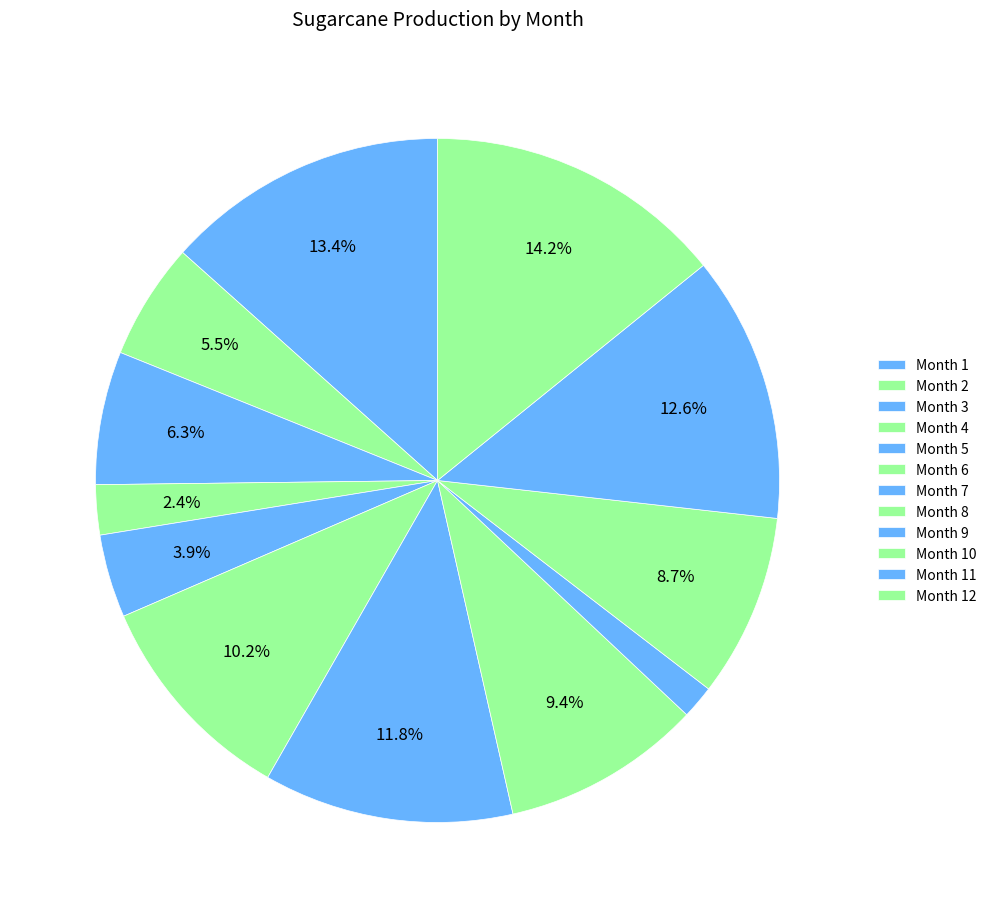

To the nearest percent, what is the difference between the largest and smallest slice percentages?

13%